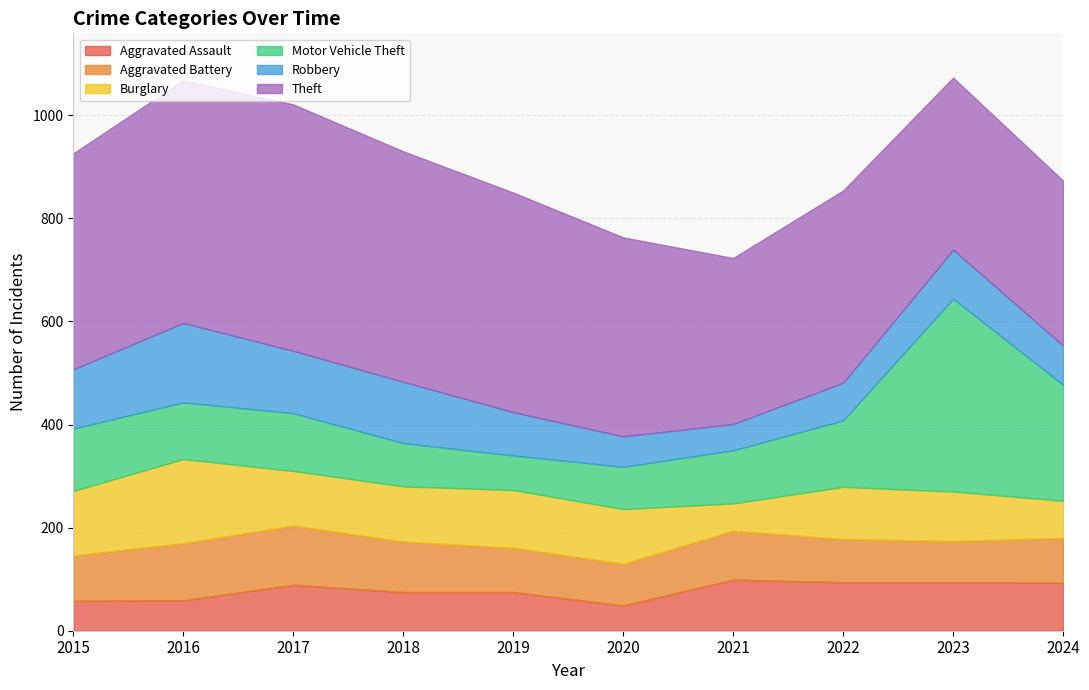

Which series has the largest total across all categories?

Theft